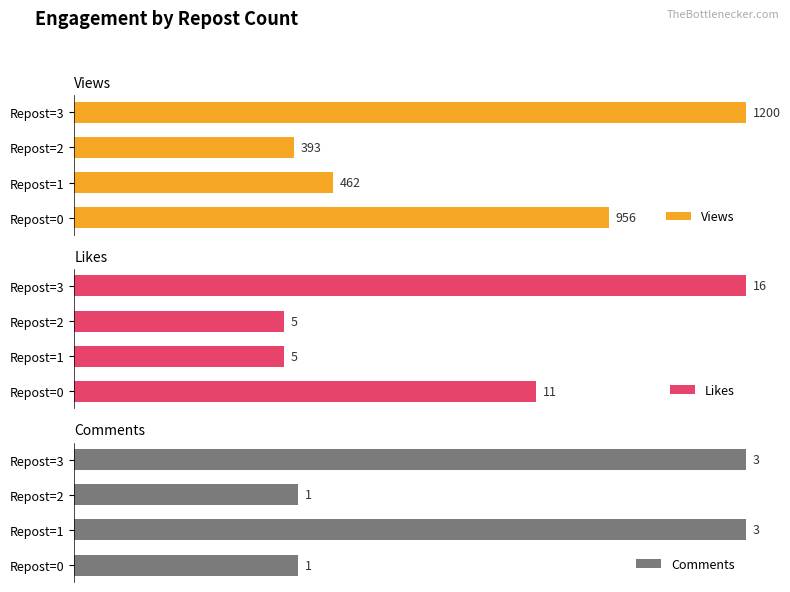

Between Repost=1 and Repost=2, which is larger?

Repost=1